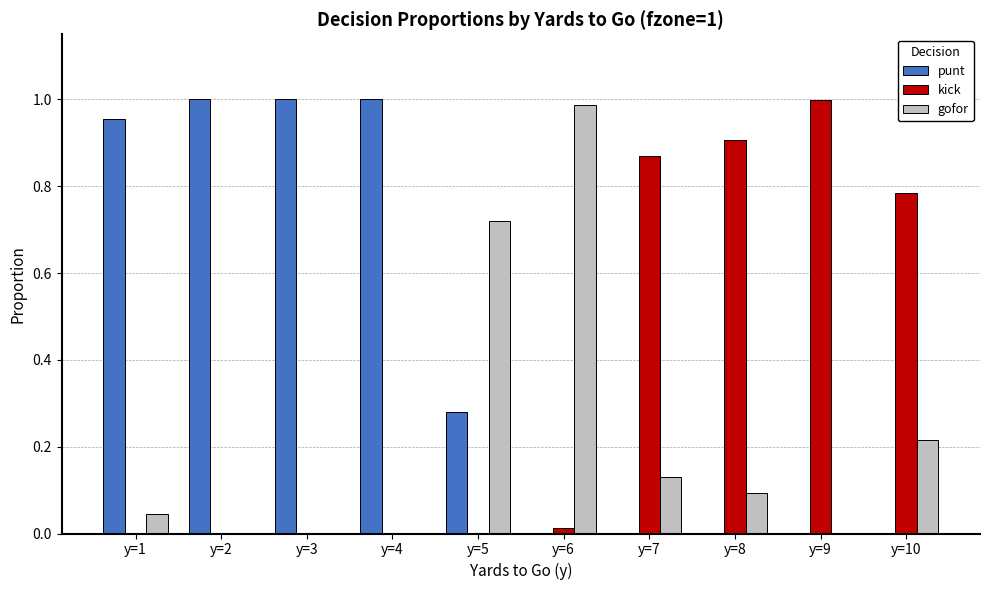

What is the sum of all kick values?

3.6